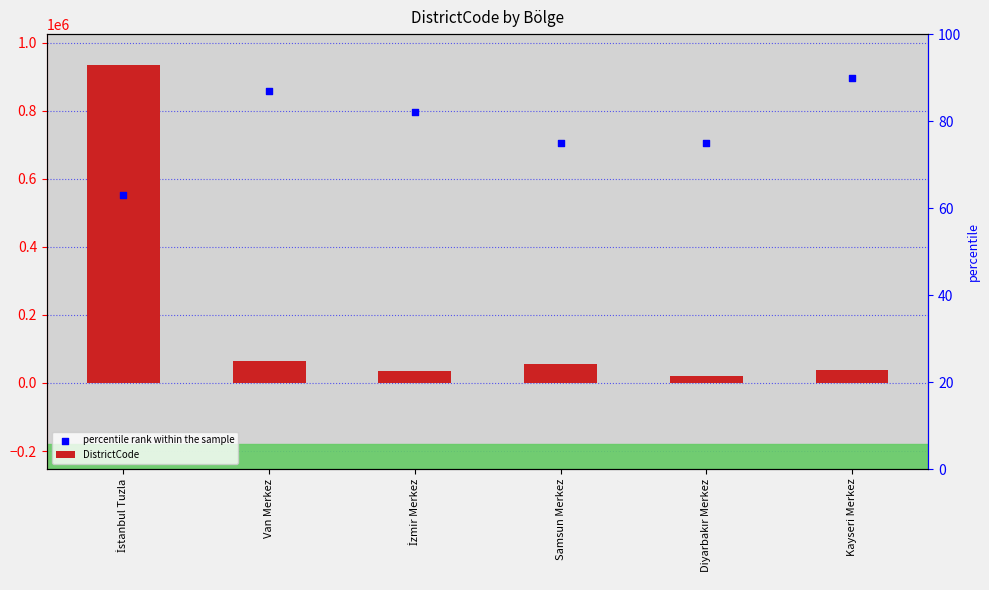

Which series reaches the minimum Y coordinate?

DistrictCode